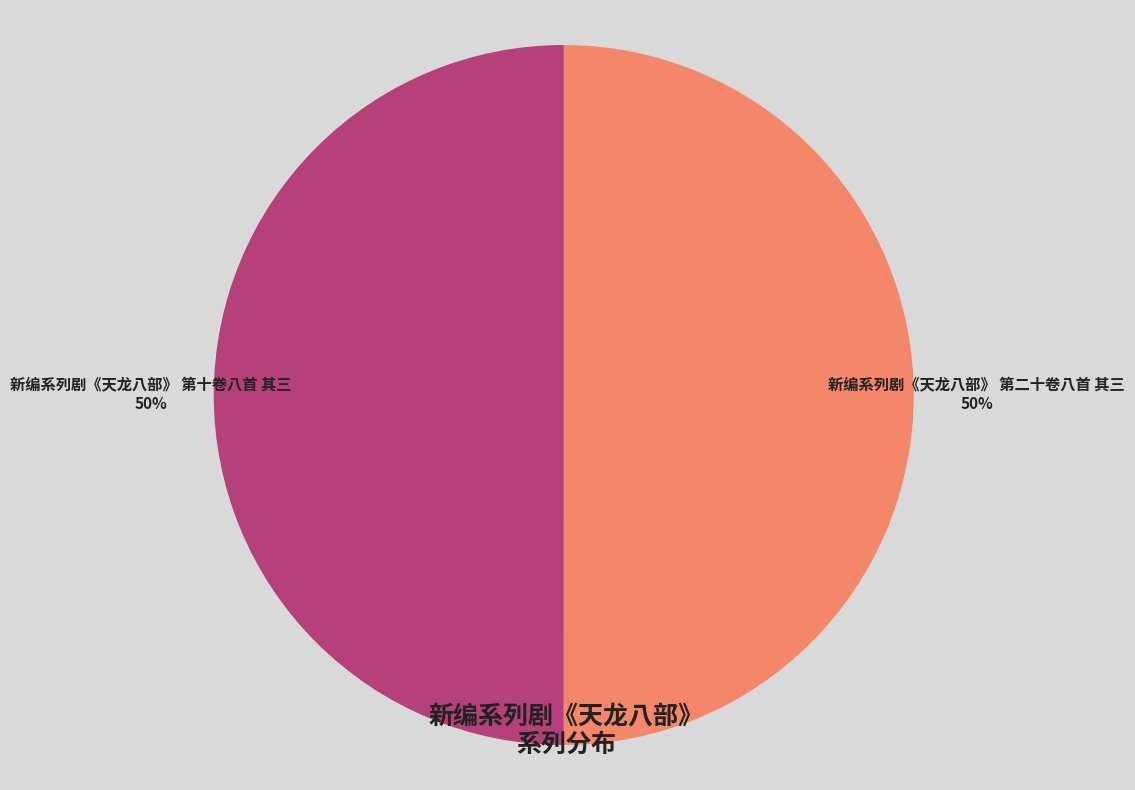

Do 新编系列剧《天龙八部》 第二十卷八首 其三 and 新编系列剧《天龙八部》 第十卷八首 其三 together represent more than half of the pie?

Yes